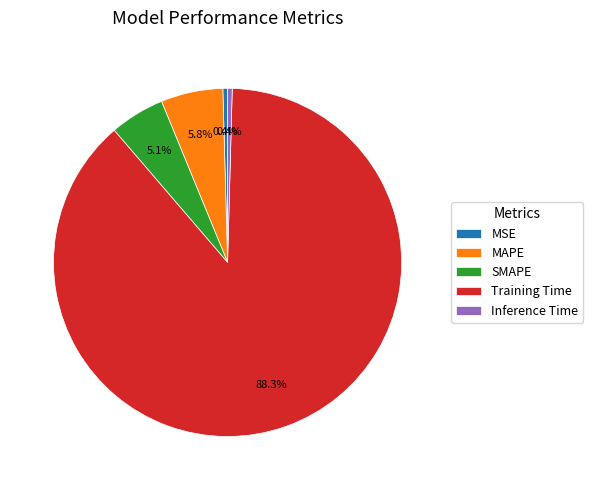

Which has a higher value, MAPE or Training Time?

Training Time